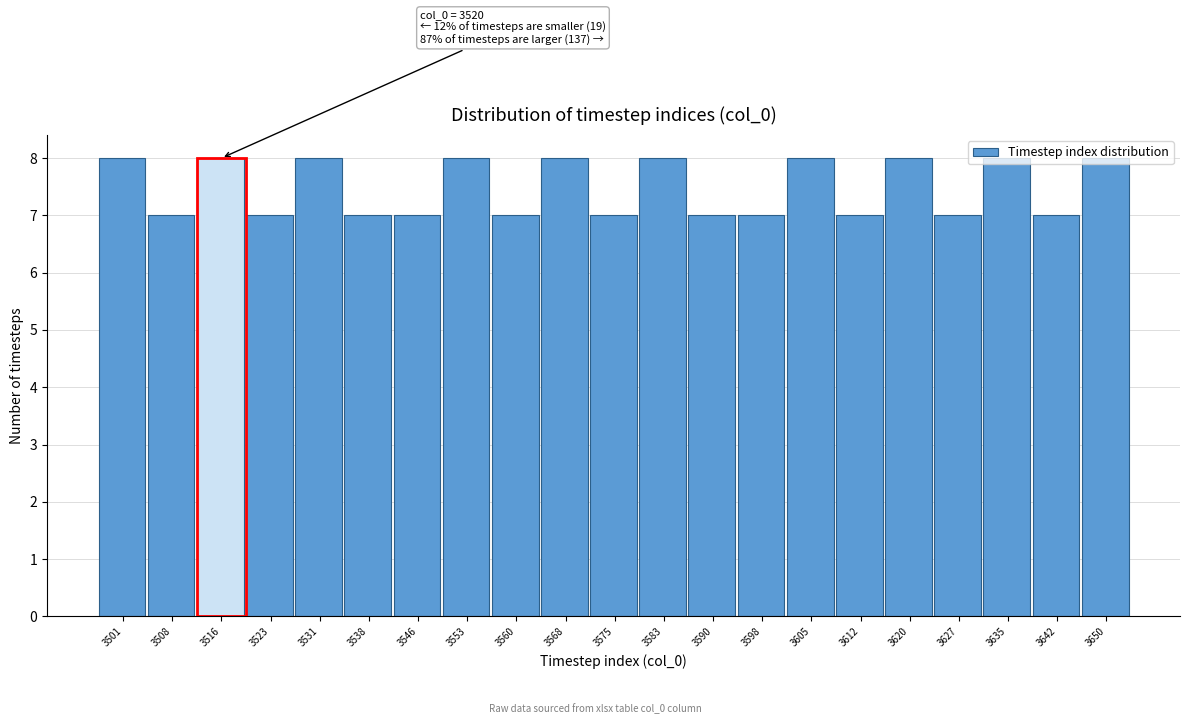

What is the greatest value displayed?

8